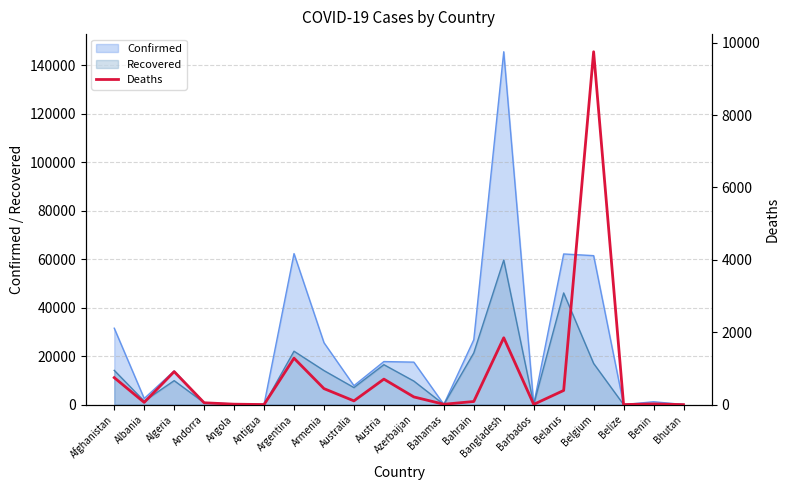

True or false: the data has more than 1 interior local peaks.

True